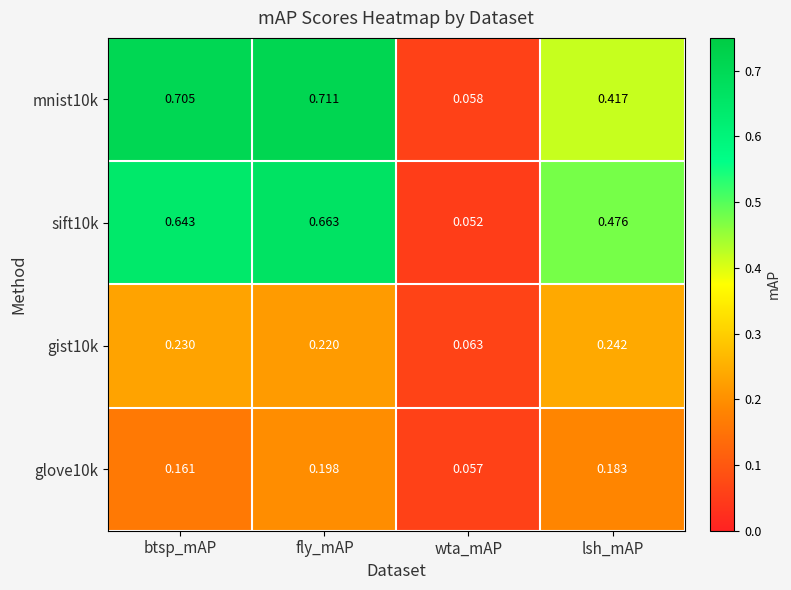

At which category does the chart reach its peak across all series?

fly_mAP